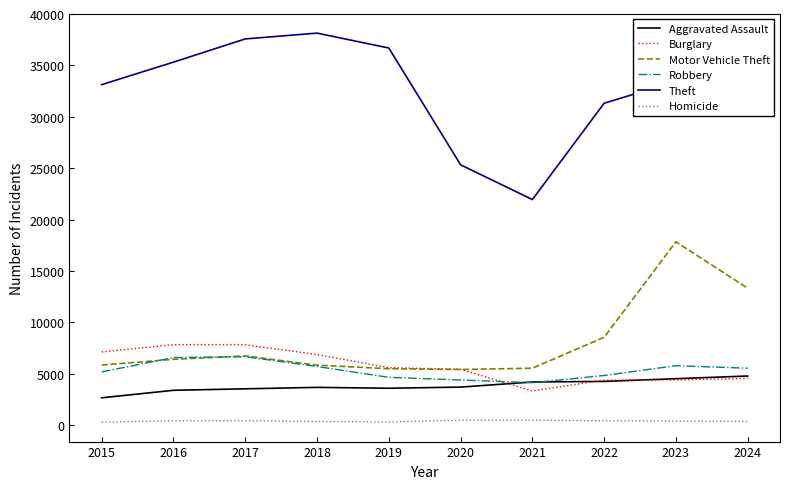

True or false: Homicide has more than 0 interior local peaks.

True